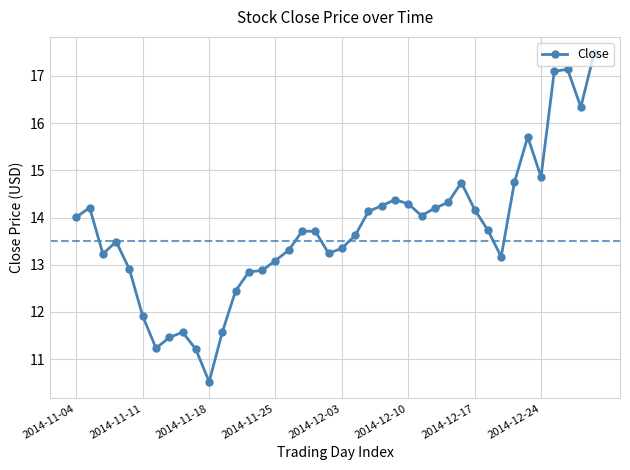

Count the number of data series in this chart.

1